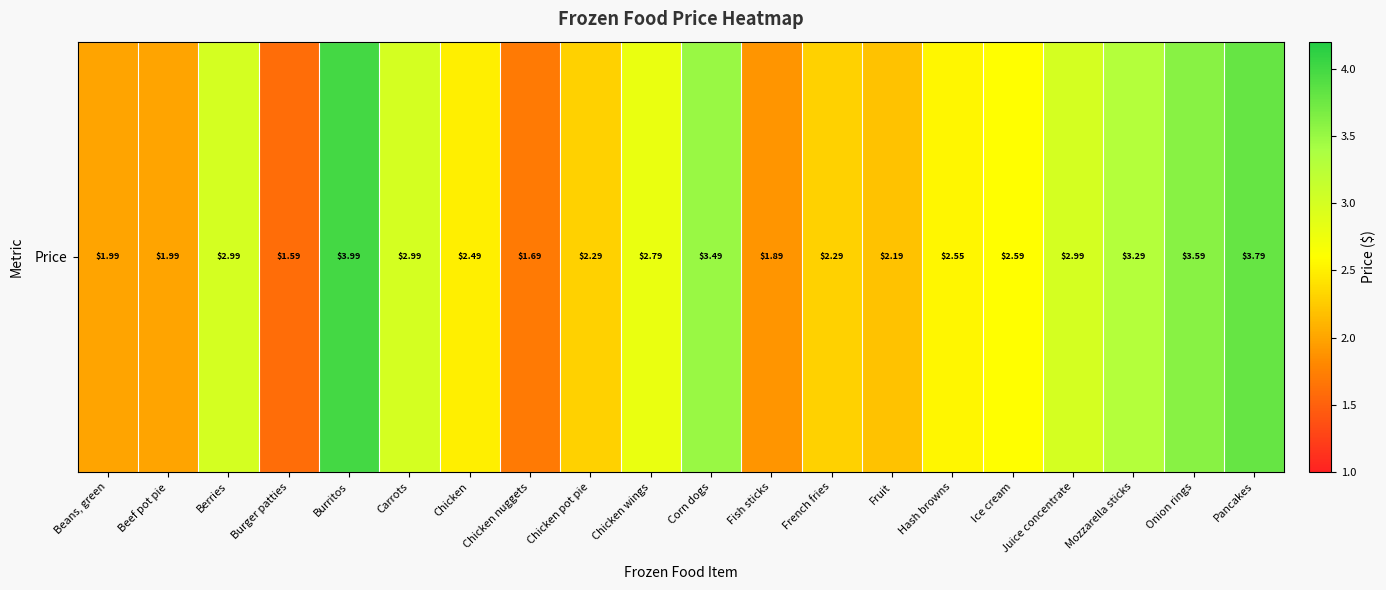

How many categories are shown in the chart?

20